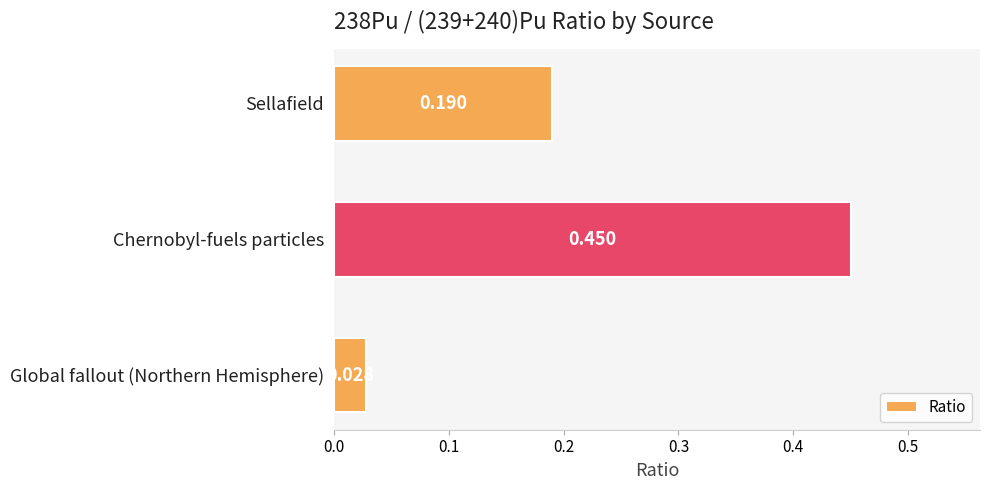

Between Sellafield and Global fallout (Northern Hemisphere), which is larger?

Sellafield